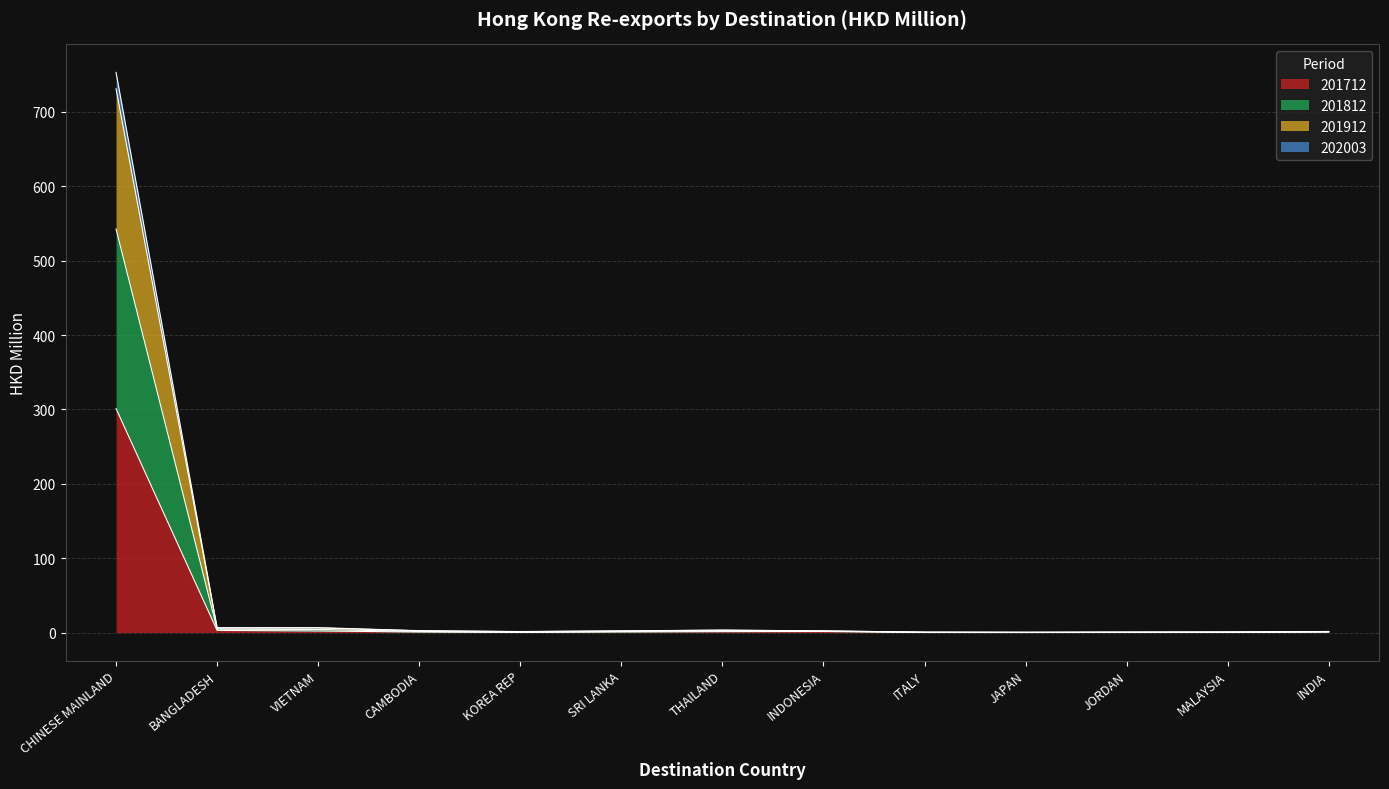

Rank the series at JAPAN from highest to lowest value.

201912, 201812, 202003, 201712